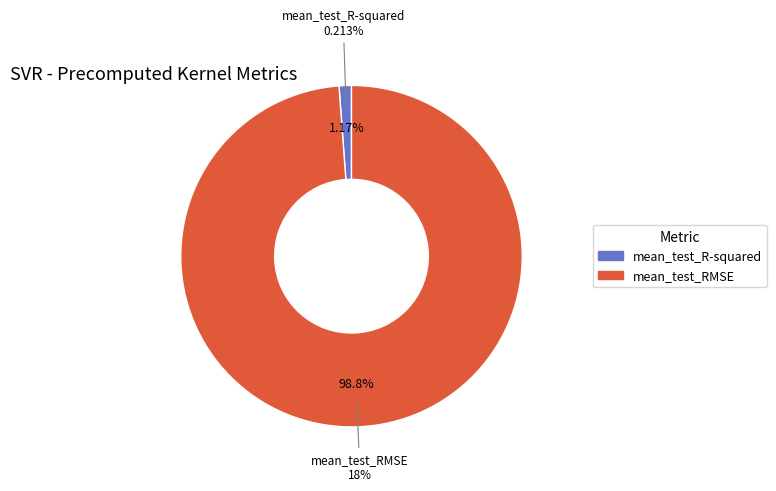

Which category has the biggest portion of the pie?

mean_test_RMSE